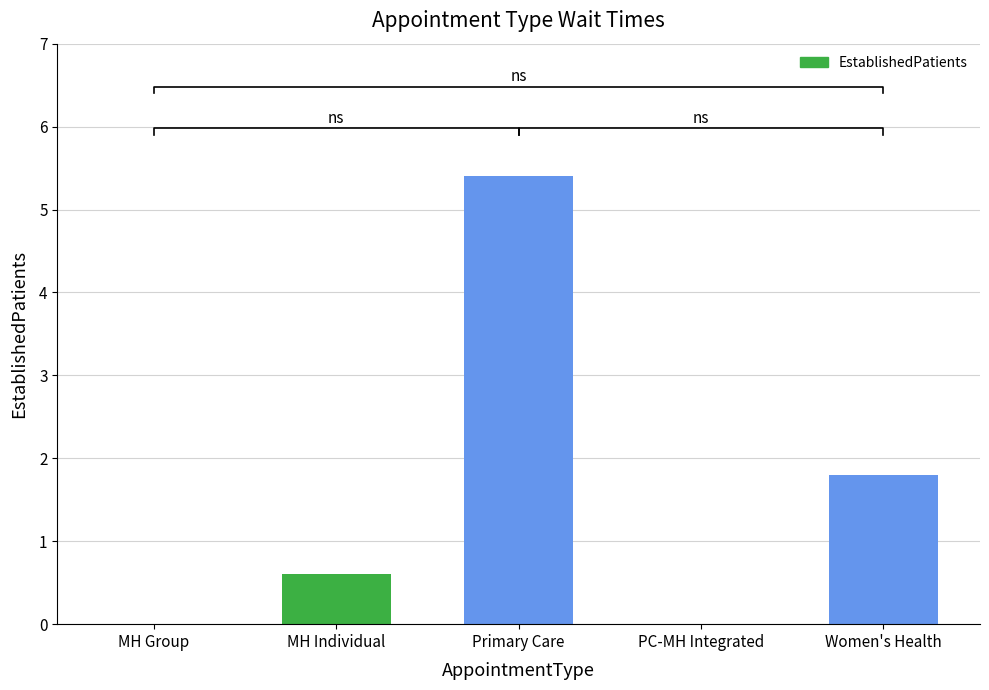

What is the greatest value displayed?

5.4